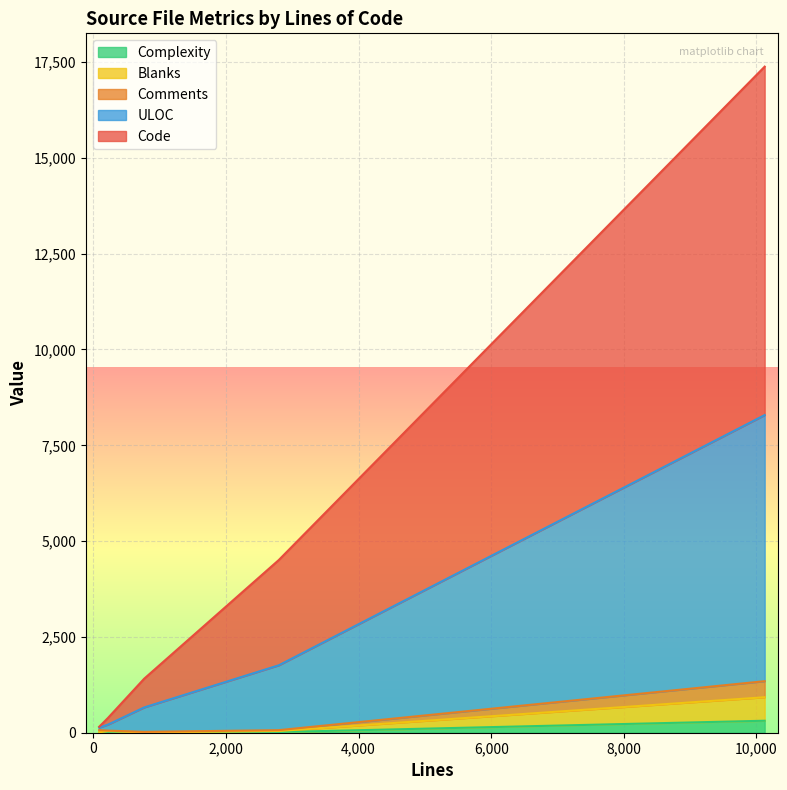

After their last crossing, which series has the higher values: Comments or Blanks?

Comments